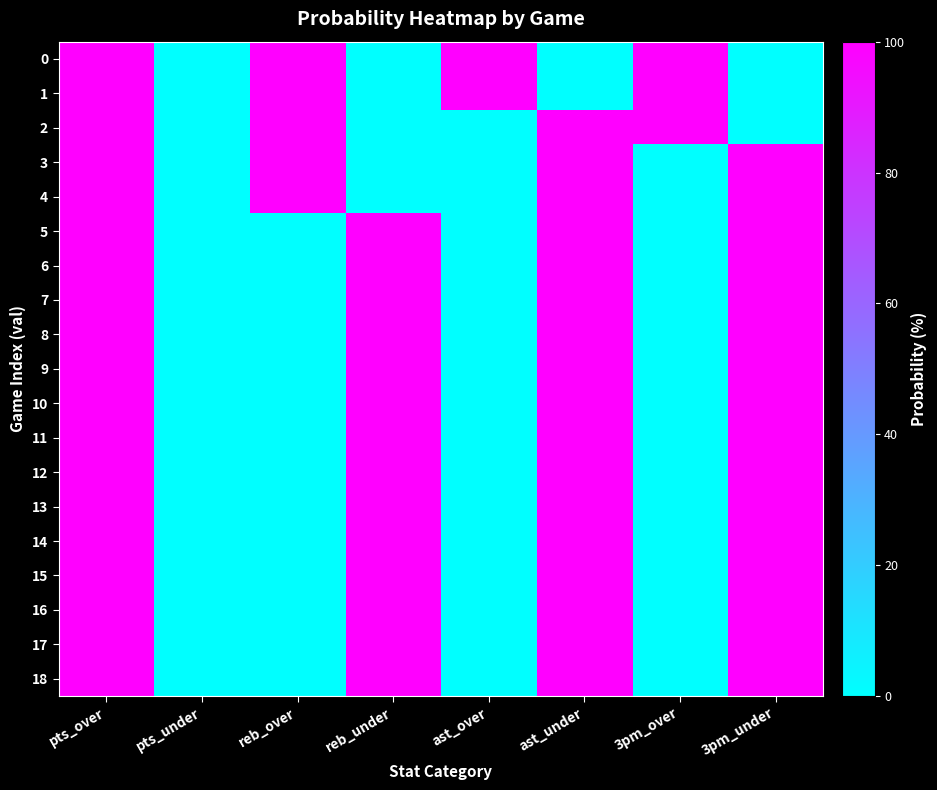

What is the spread (max minus min) of values at 3pm_under?

100